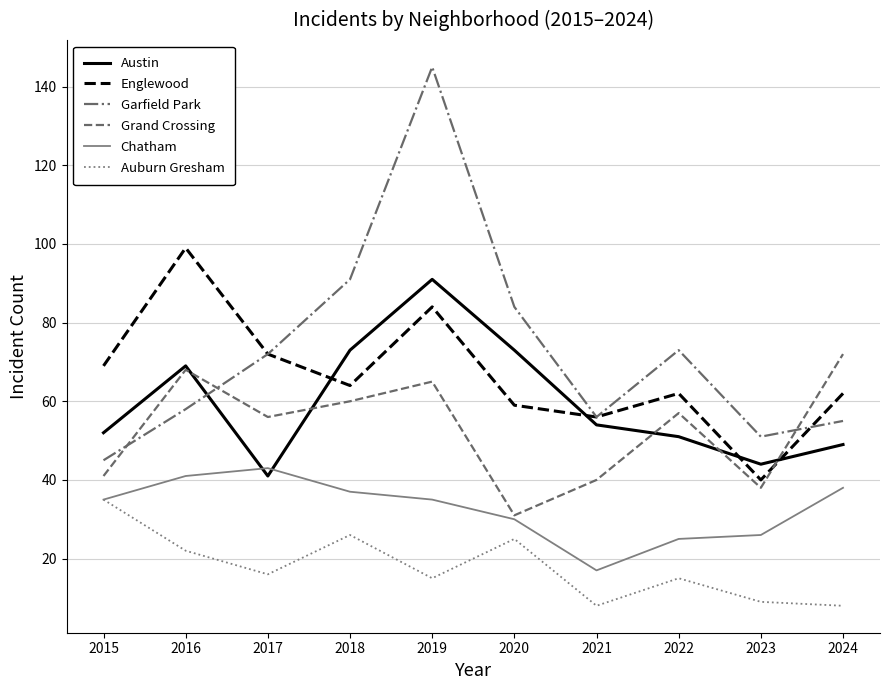

What is the average value of the Garfield Park series?

73